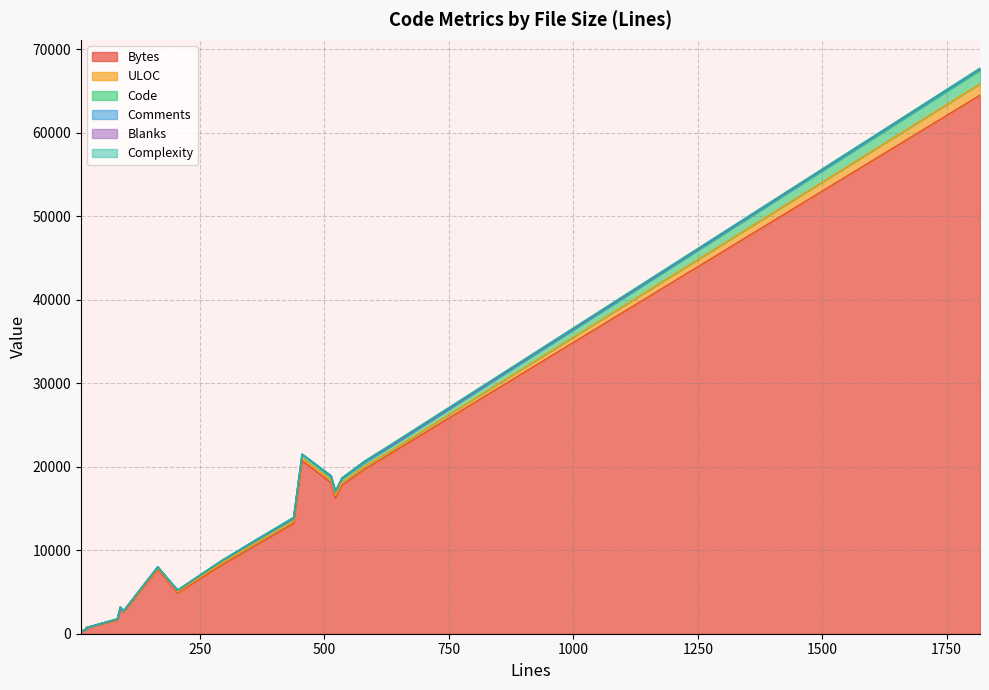

What is the highest value of the Bytes series?

64485